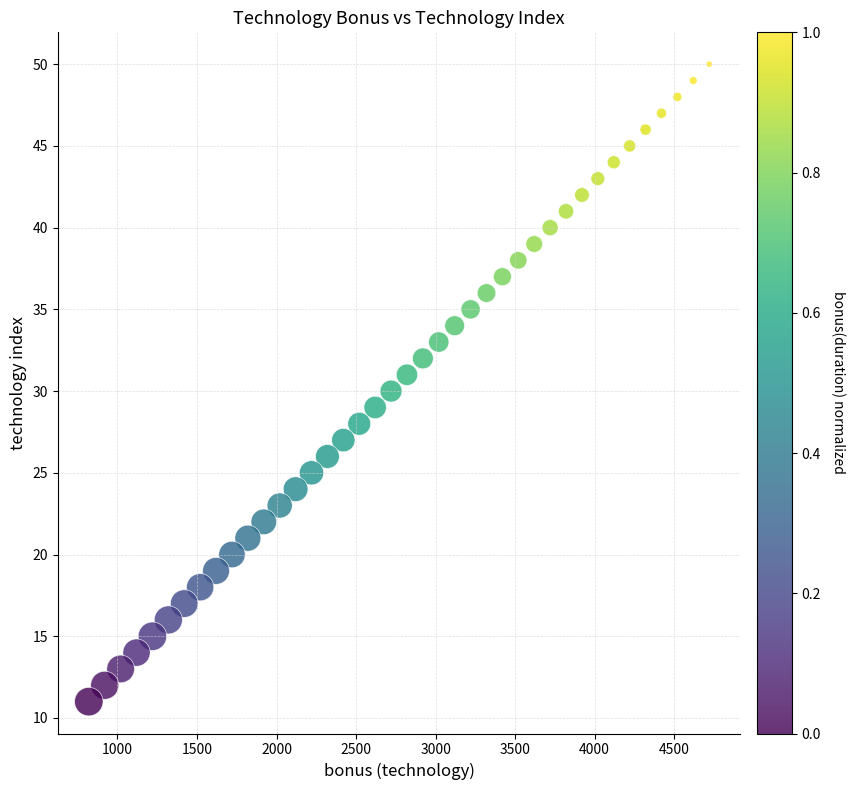

What is the range of X values (max minus min)?

3900